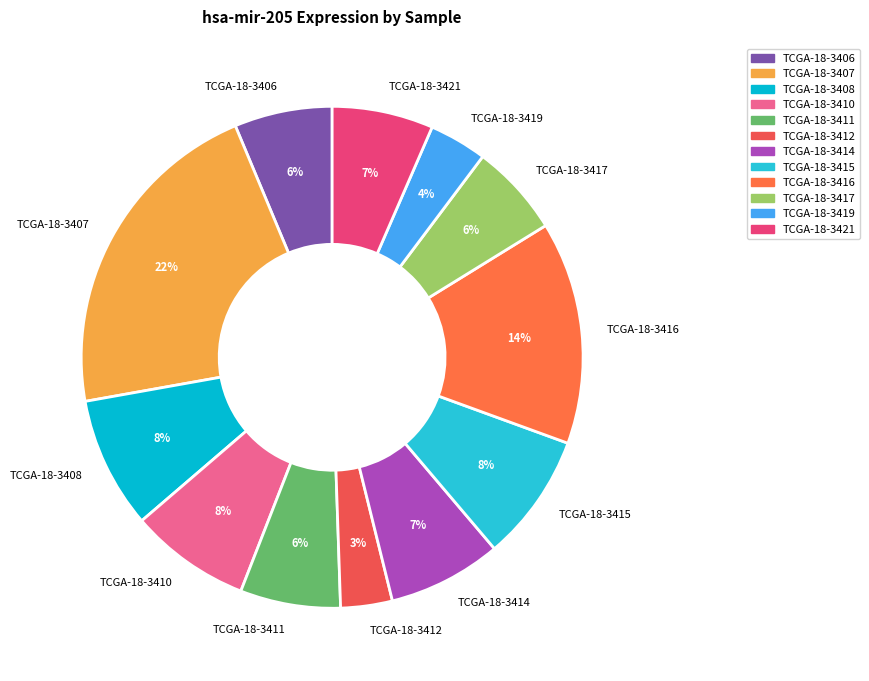

To the nearest percent, what is the average slice percentage?

8%